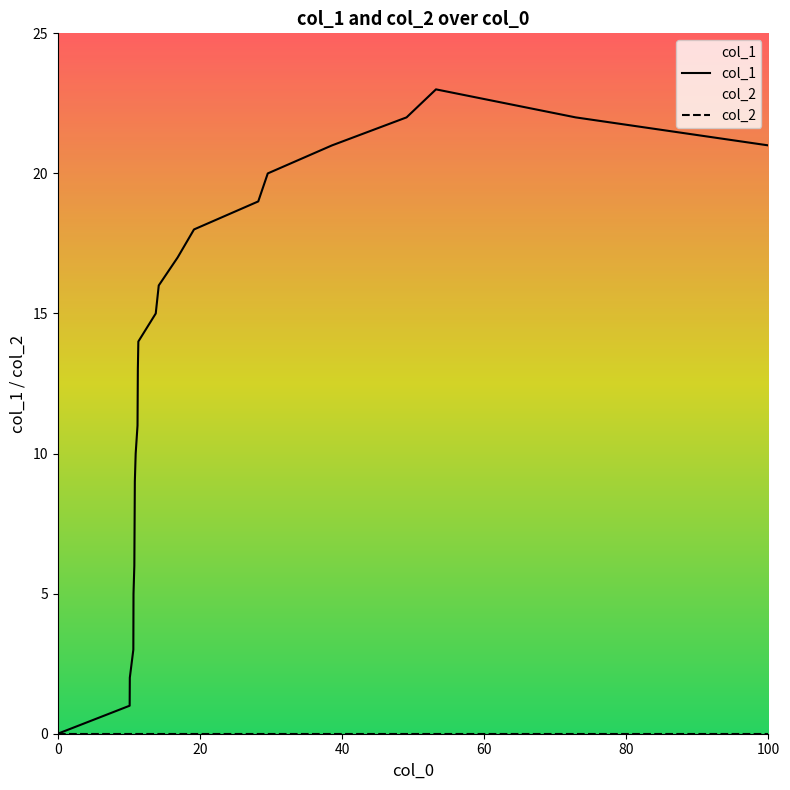

What is the greatest value displayed?

23